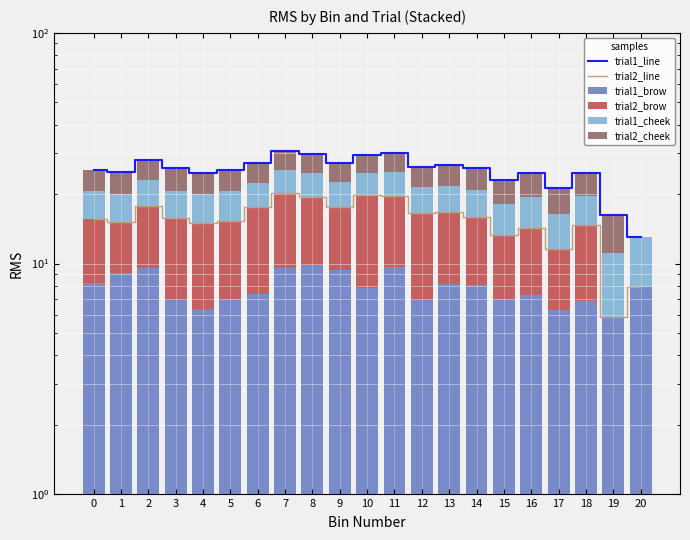

Reading left to right, list all the values displayed in this chart.

trial1_line: 0=25.6	1=25.0	2=28.1	3=25.9	4=24.8	5=25.5	6=27.2	7=30.7	8=29.9	9=27.3	10=29.6	11=30.0	12=26.3	13=26.8	14=25.9	15=23.0	16=24.6	17=21.3	18=24.7	19=16.2	20=13.0
trial2_line: 0=15.6	1=15.2	2=17.7	3=15.8	4=15.0	5=15.3	6=17.6	7=20.3	8=19.4	9=17.5	10=19.7	11=19.6	12=16.6	13=16.6	14=15.9	15=13.3	16=14.3	17=11.6	18=14.7	19=5.9	20=7.9
trial1_brow: 0=8.2	1=9.1	2=9.6	3=6.9	4=6.4	5=7.0	6=7.4	7=9.5	8=9.9	9=9.4	10=7.8	11=9.6	12=6.9	13=8.2	14=8.0	15=7.0	16=7.3	17=6.3	18=6.9	19=5.9	20=7.9
trial2_brow: 0=7.3	1=6.1	2=8.1	3=8.9	4=8.6	5=8.3	6=10.3	7=10.7	8=9.5	9=8.2	10=11.9	11=10.0	12=9.7	13=8.5	14=7.8	15=6.3	16=7.0	17=5.3	18=7.8	19=0.0	20=0.0
trial1_cheek: 0=5.1	1=4.8	2=5.3	3=4.9	4=5.0	5=5.2	6=4.7	7=5.1	8=5.4	9=5.0	10=4.9	11=5.2	12=4.8	13=5.1	14=5.0	15=4.9	16=5.1	17=4.8	18=5.0	19=5.2	20=5.1
trial2_cheek: 0=4.9	1=5.0	2=5.1	3=5.2	4=4.8	5=5.0	6=4.9	7=5.3	8=5.1	9=4.8	10=5.0	11=5.2	12=4.9	13=5.1	14=5.0	15=4.8	16=5.2	17=4.9	18=5.0	19=5.1	20=0.0